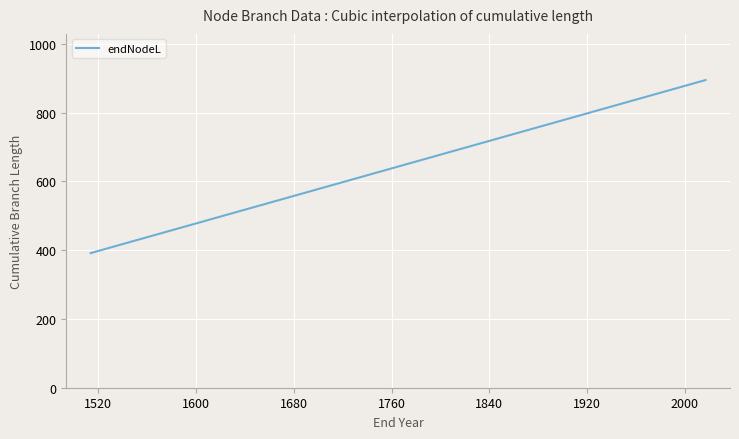

Count the number of categories in the chart.

40